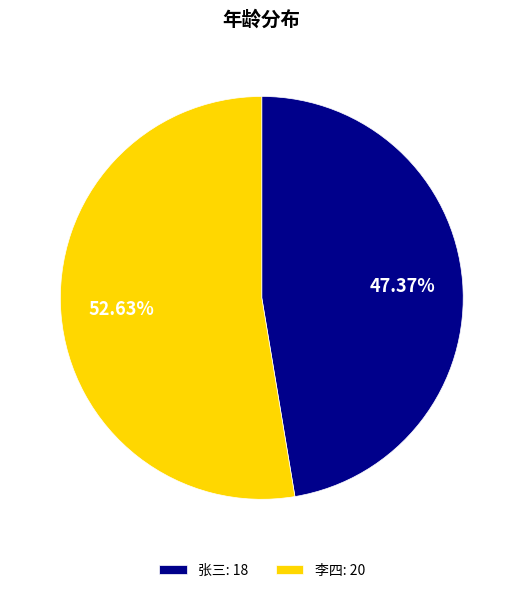

Which category has the biggest portion of the pie?

李四